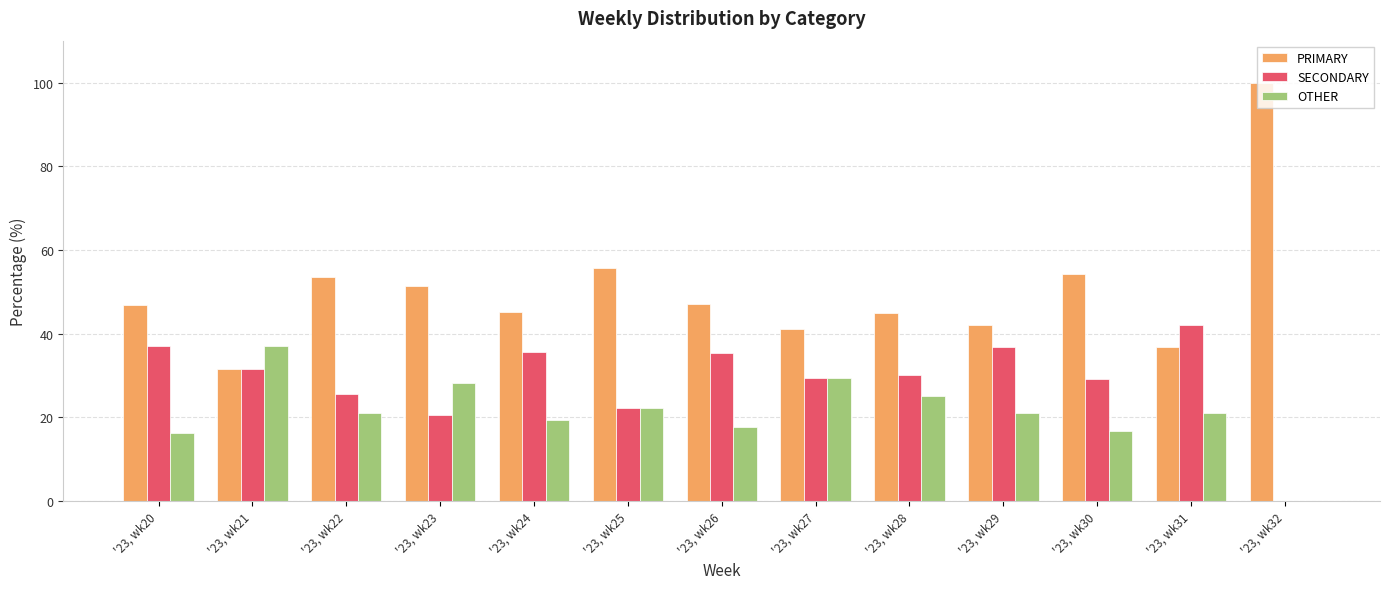

Which series has the largest total across all categories?

PRIMARY